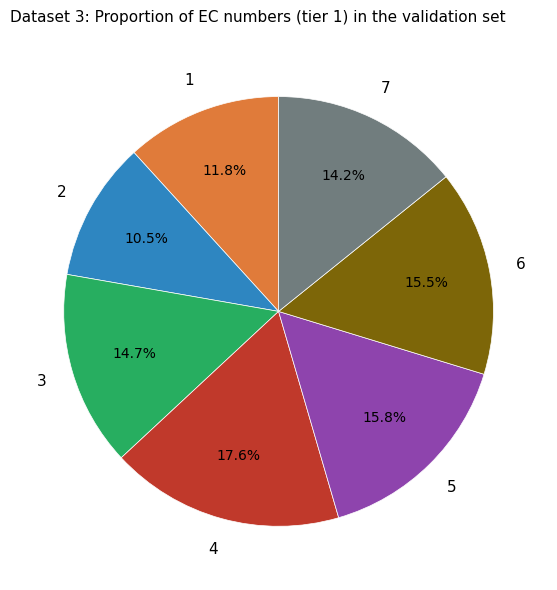

Is 7 the majority of the pie?

No